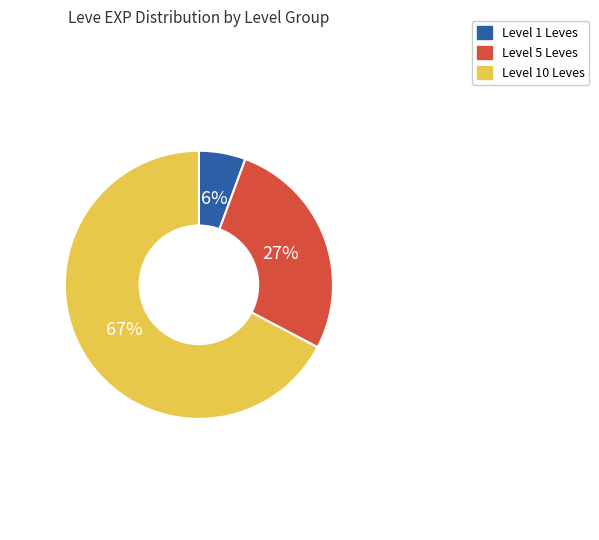

To the nearest percent, what is the average slice percentage?

33%